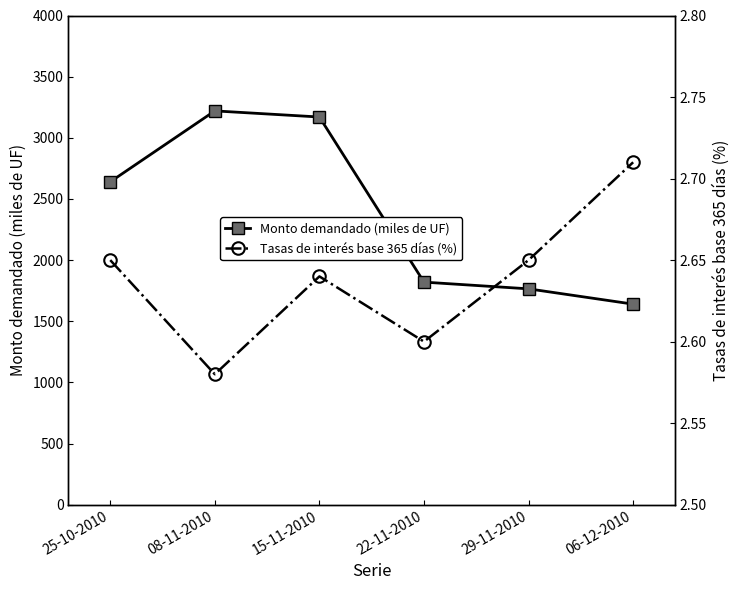

List the series in order of their overall mean, highest first.

Monto demandado (miles de UF), Tasas de interés base 365 días (%)